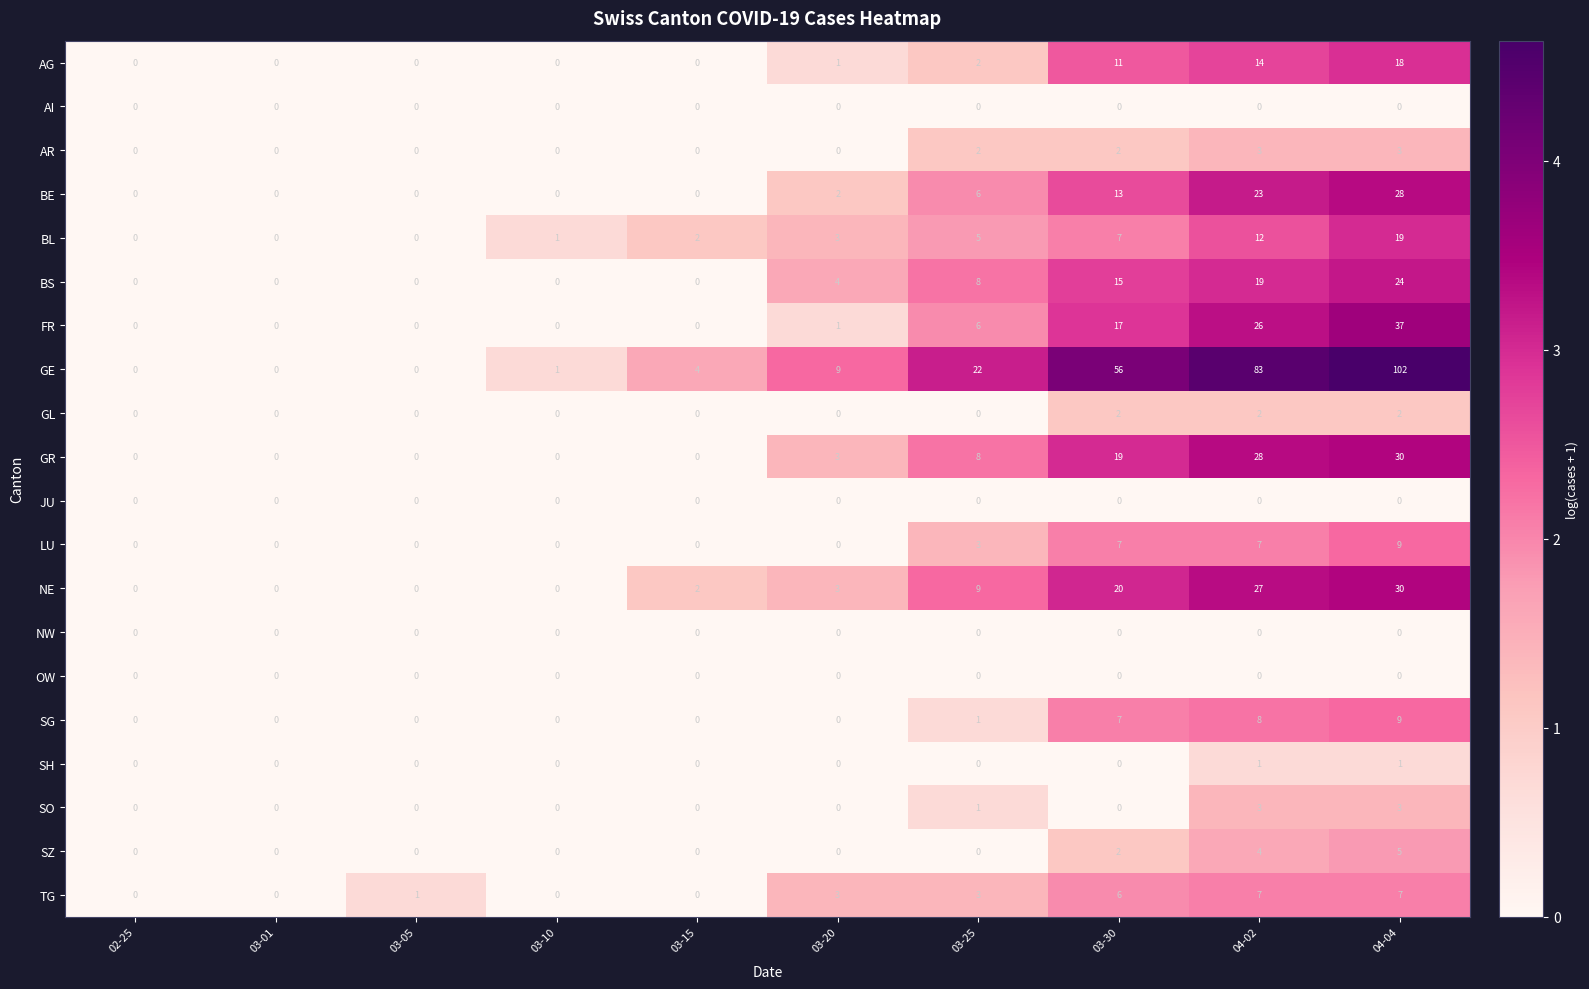

What is the sum of the TG values at 03-15 and 03-25?

3